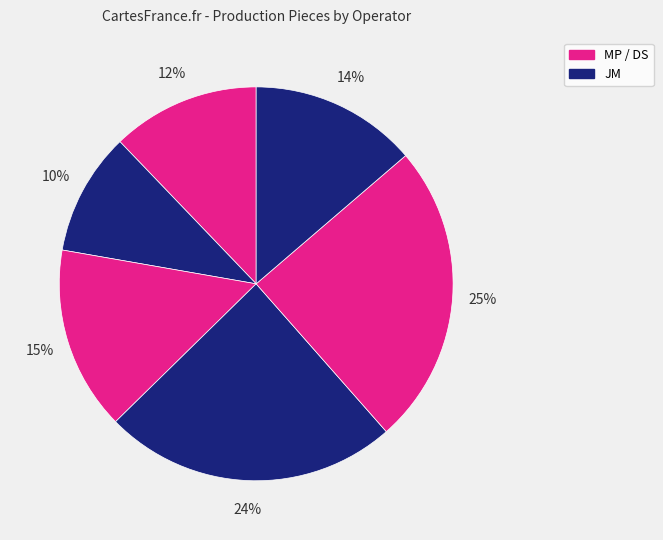

How many segments does this pie chart have?

6